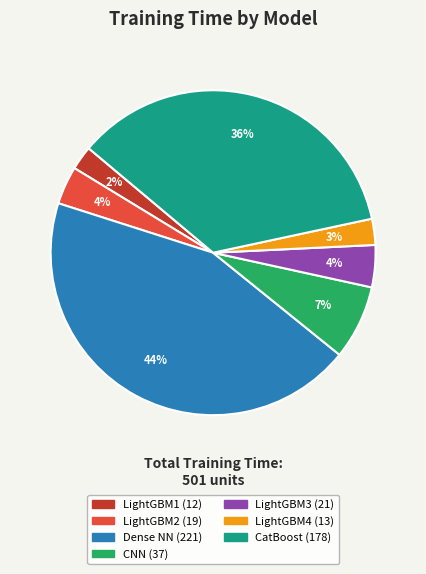

Is there any slice that represents more than half of the pie?

No